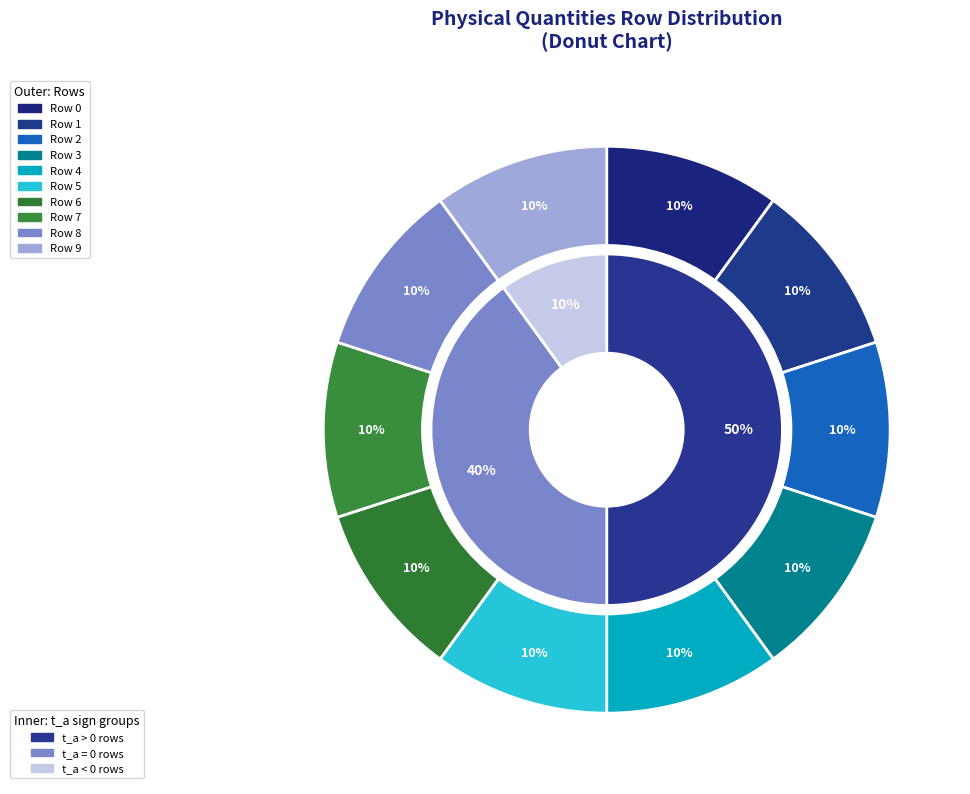

Combined, do 1 and 7 account for over 50%?

No